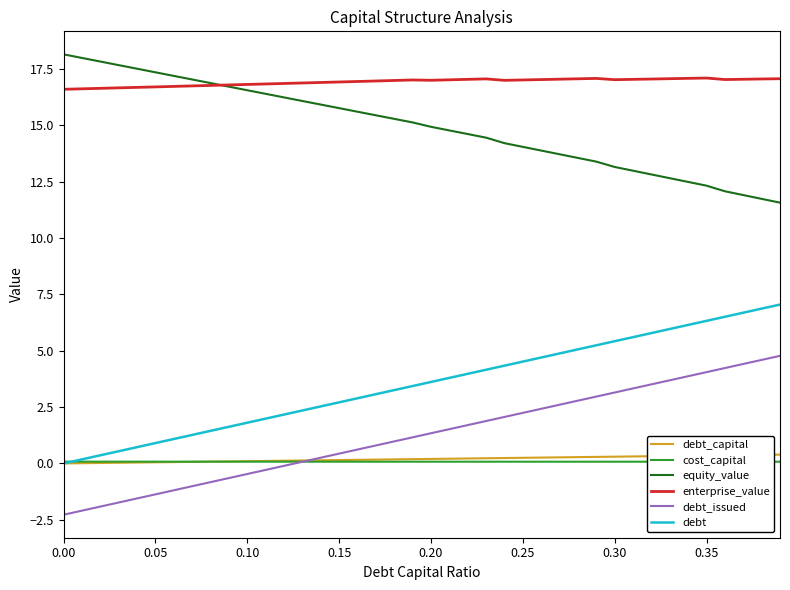

How many cost_capital values are between 0 and 1?

40